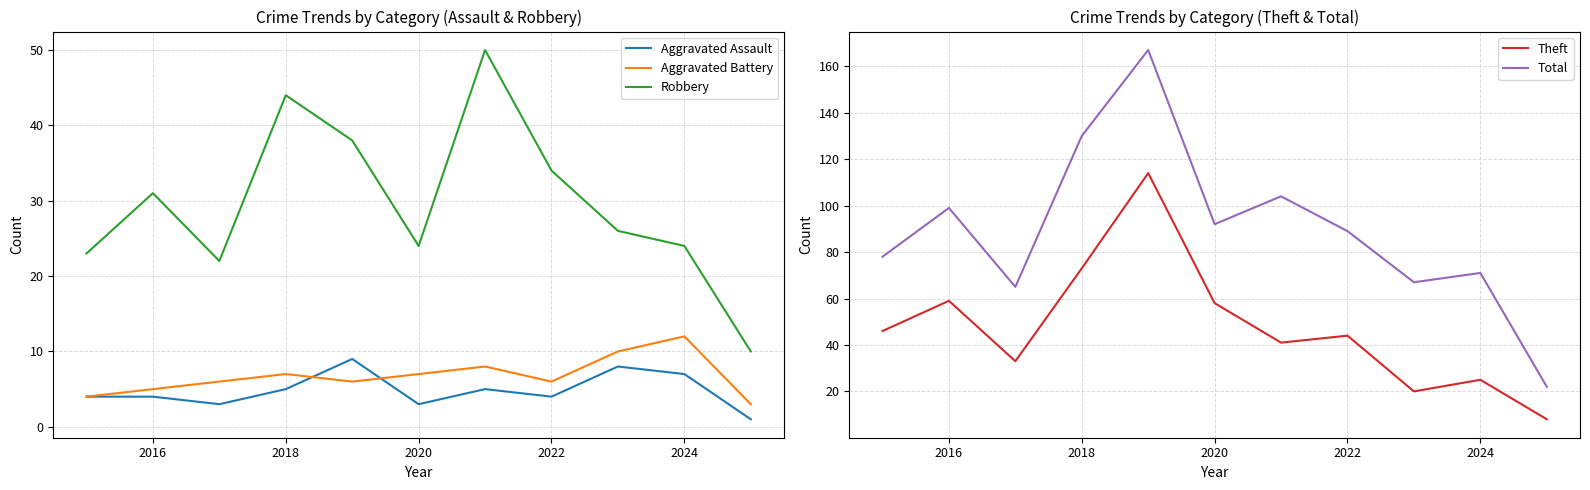

Is it true that Theft equals 79 at 2020?

False